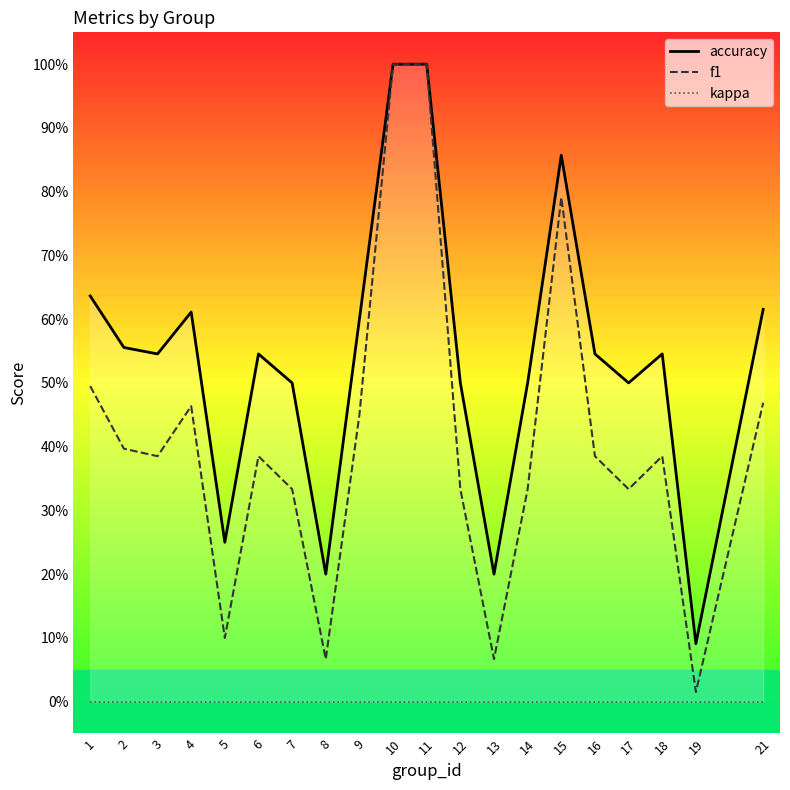

How many accuracy values are between 0 and 1?

20